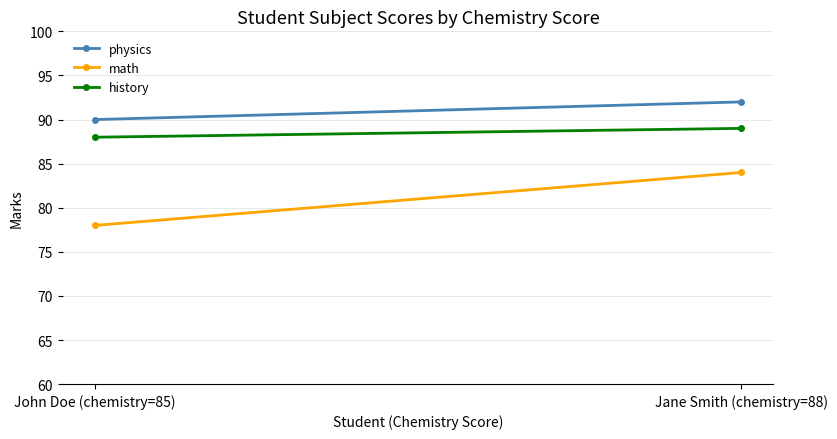

Count the number of categories in the chart.

2